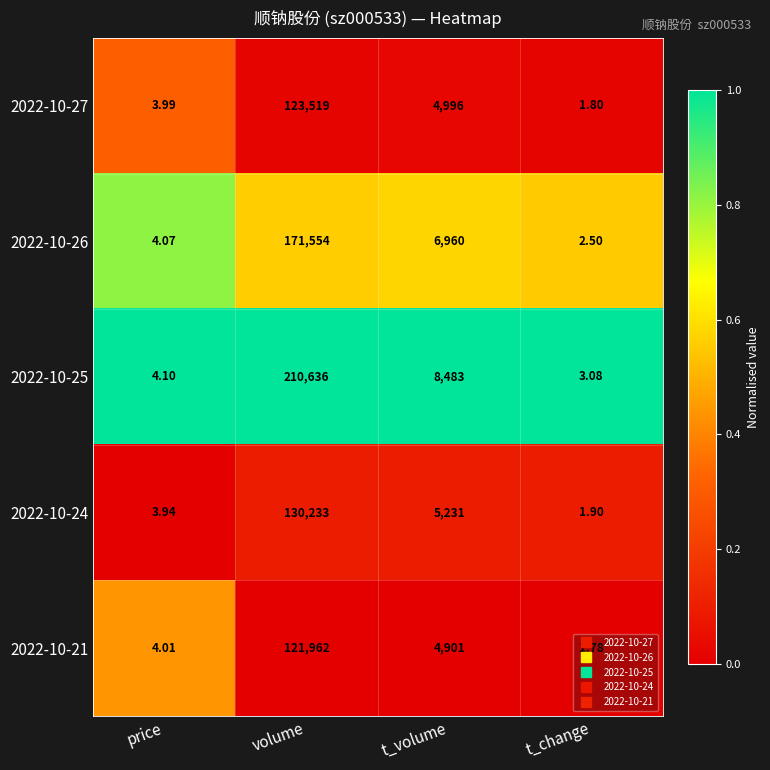

Which category has the highest value in the 2022-10-21 series?

volume